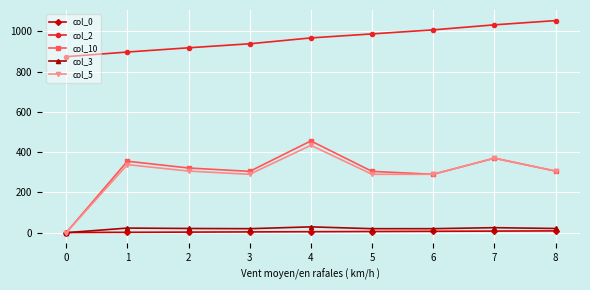

What is the difference between the maximum and minimum values in the col_0 series?

8.0